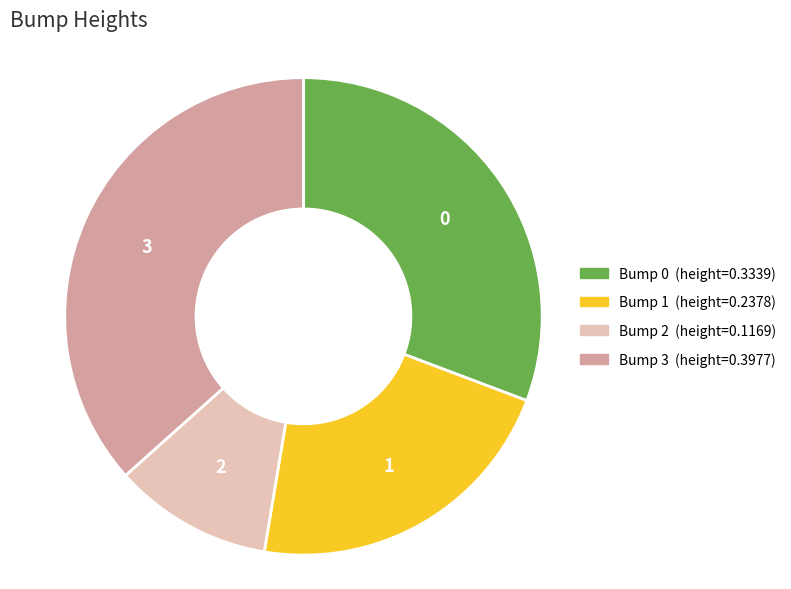

Is there any slice that represents more than half of the pie?

No